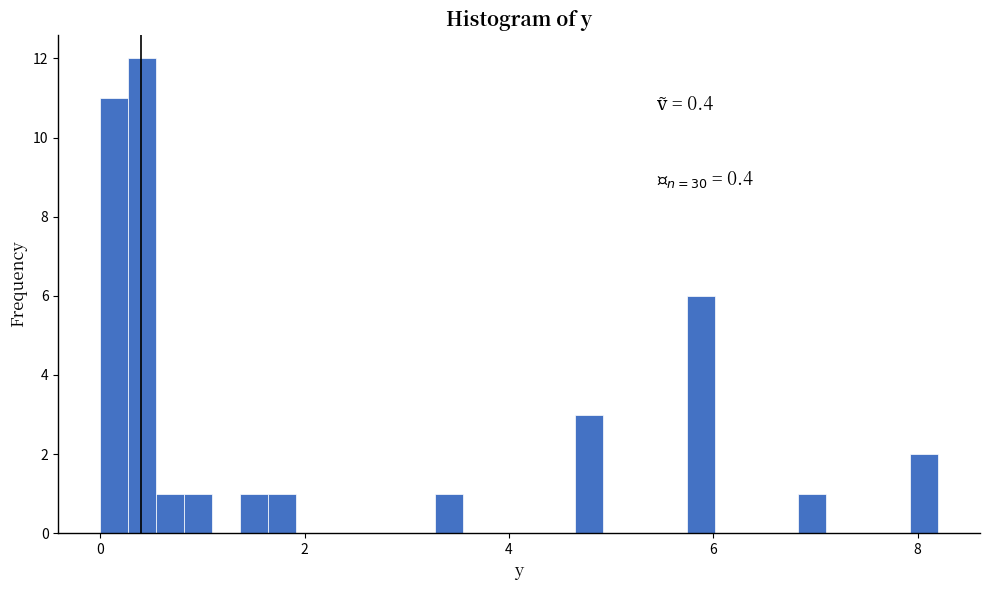

Around what value on the x-axis is the tallest bar? Give the approximate position of its centre, as read against the axis.

0.4